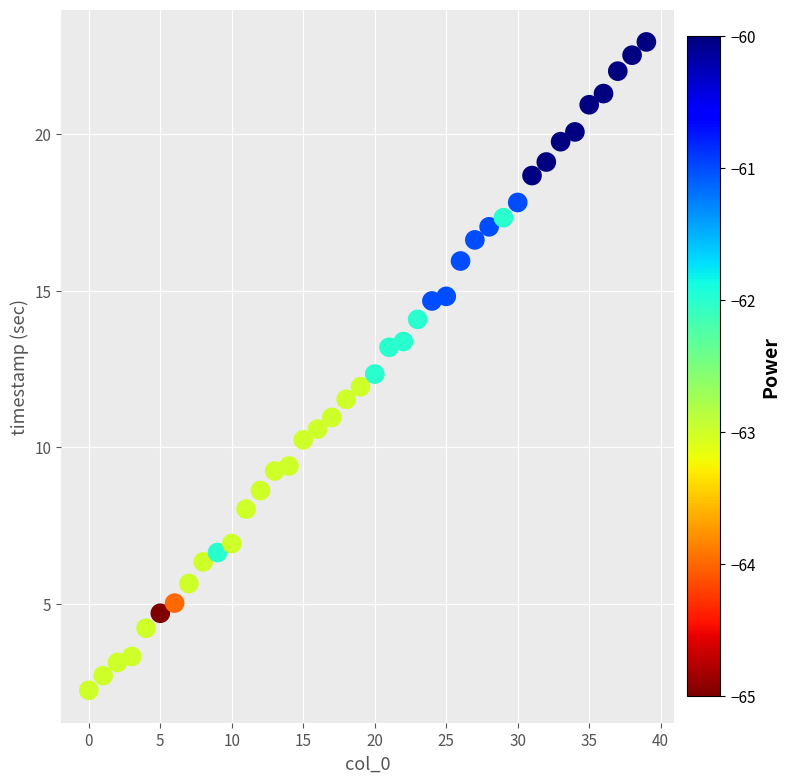

What is the range of Y values (max minus min)?

20.7